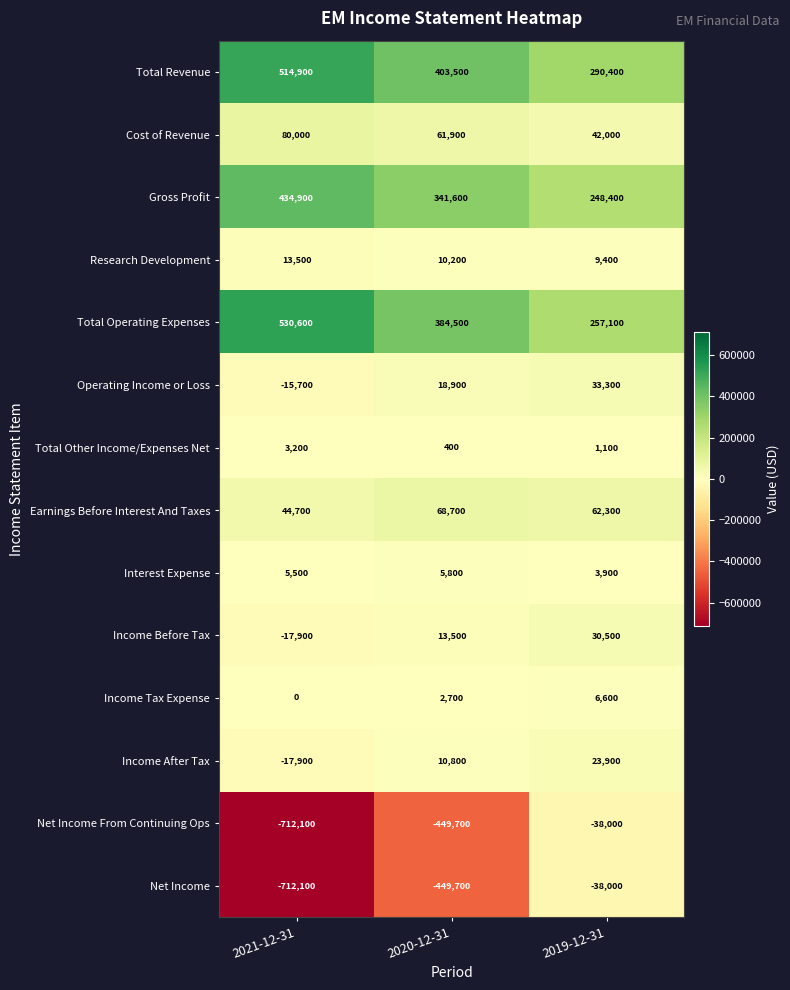

What is the highest value of the Total Operating Expenses series?

530600